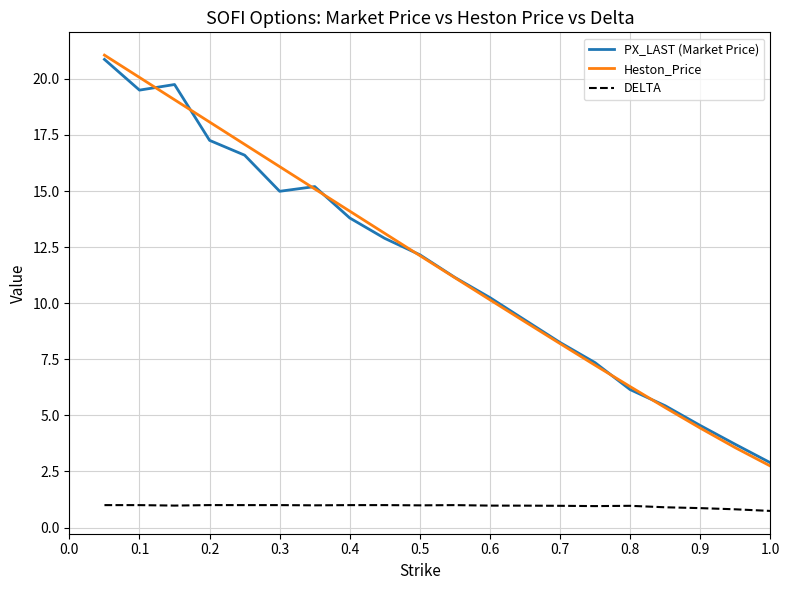

True or false: DELTA and Heston_Price intersect in this chart.

False